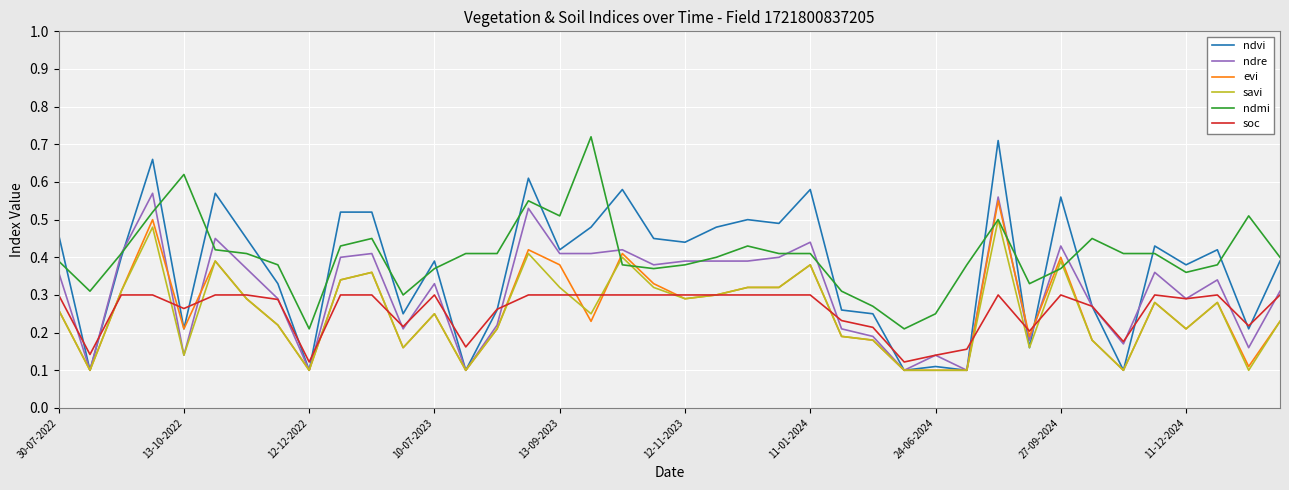

True or false: ndmi and soc cross at least once.

False